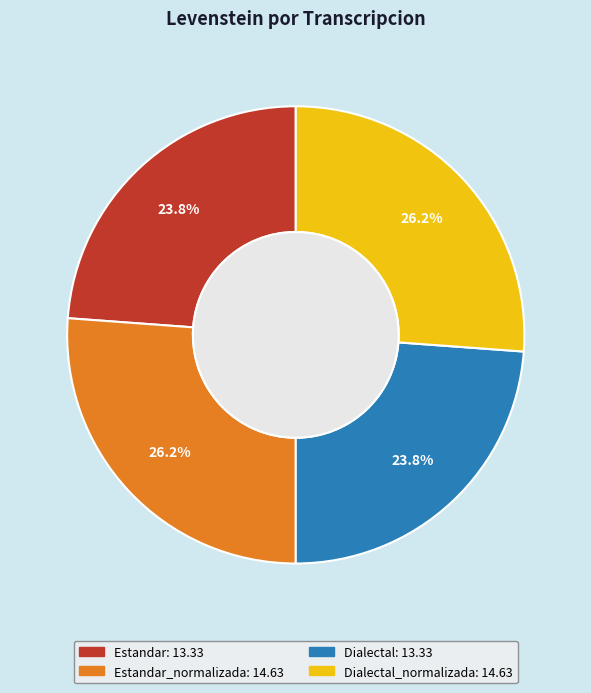

Does any single category account for the majority?

No